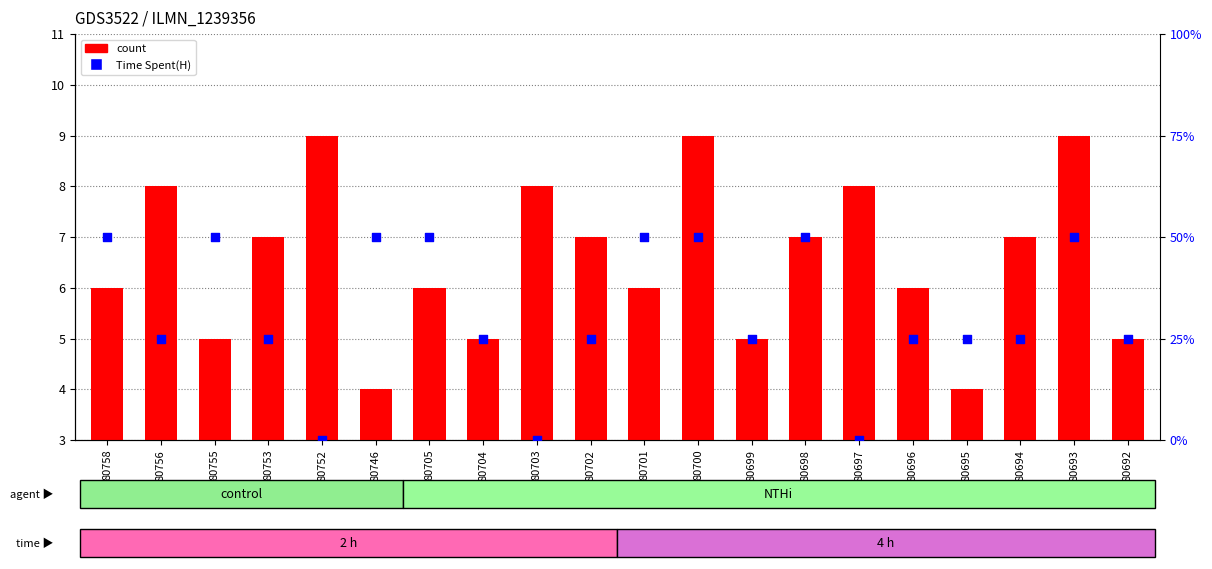

Which series contains the highest Y value?

count